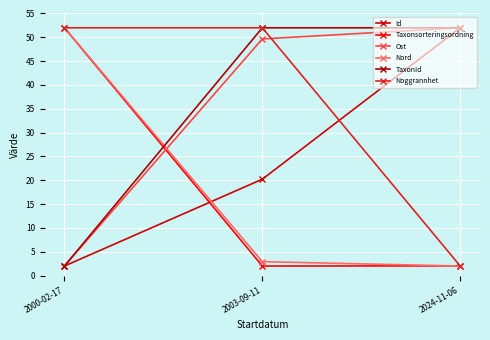

Reading left to right, what are all the values shown in this chart?

Id: 2000-02-17=2.0	2003-09-11=20.2	2024-11-06=52.0
Taxonsorteringsordning: 2000-02-17=52.0	2003-09-11=2.0	2024-11-06=2.0
Ost: 2000-02-17=2.0	2003-09-11=49.7	2024-11-06=52.0
Nord: 2000-02-17=52.0	2003-09-11=2.9	2024-11-06=2.0
TaxonId: 2000-02-17=2.0	2003-09-11=52.0	2024-11-06=52.0
Noggrannhet: 2000-02-17=52.0	2003-09-11=52.0	2024-11-06=2.0